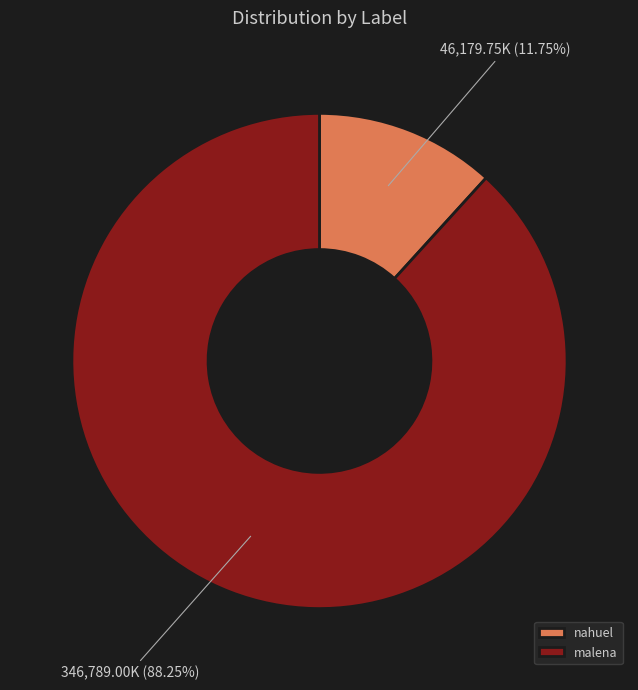

True or false: nahuel accounts for 12% of the total.

True